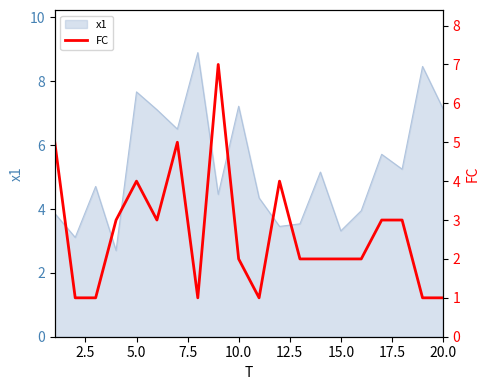

Is it true that x1 equals 5.0 at 15.0?

False